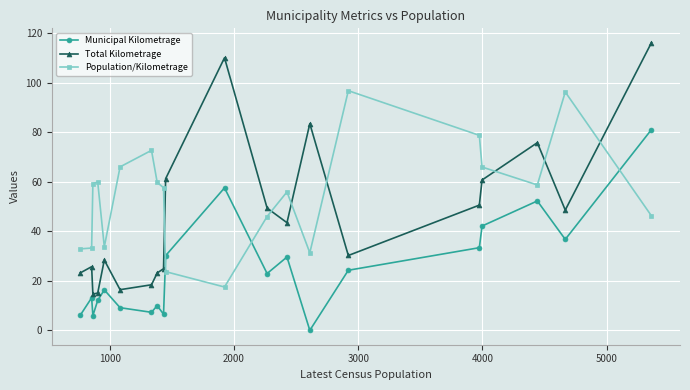

What are all the series names shown in the legend?

Municipal Kilometrage, Total Kilometrage, Population/Kilometrage